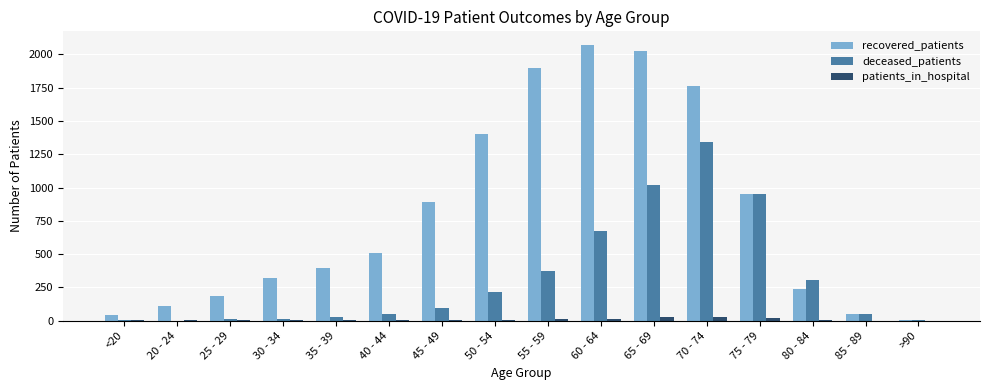

At which label is deceased_patients closest to 669?

60 - 64